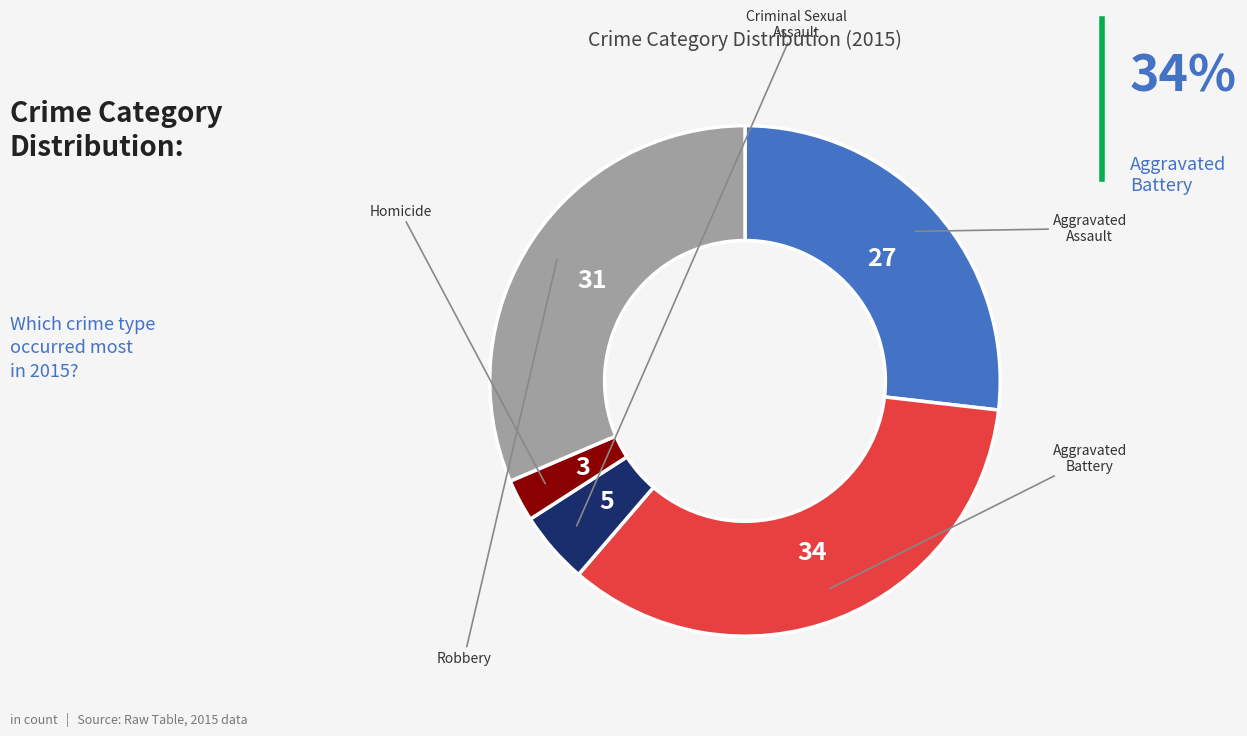

To the nearest percent, what is the average slice percentage?

20%